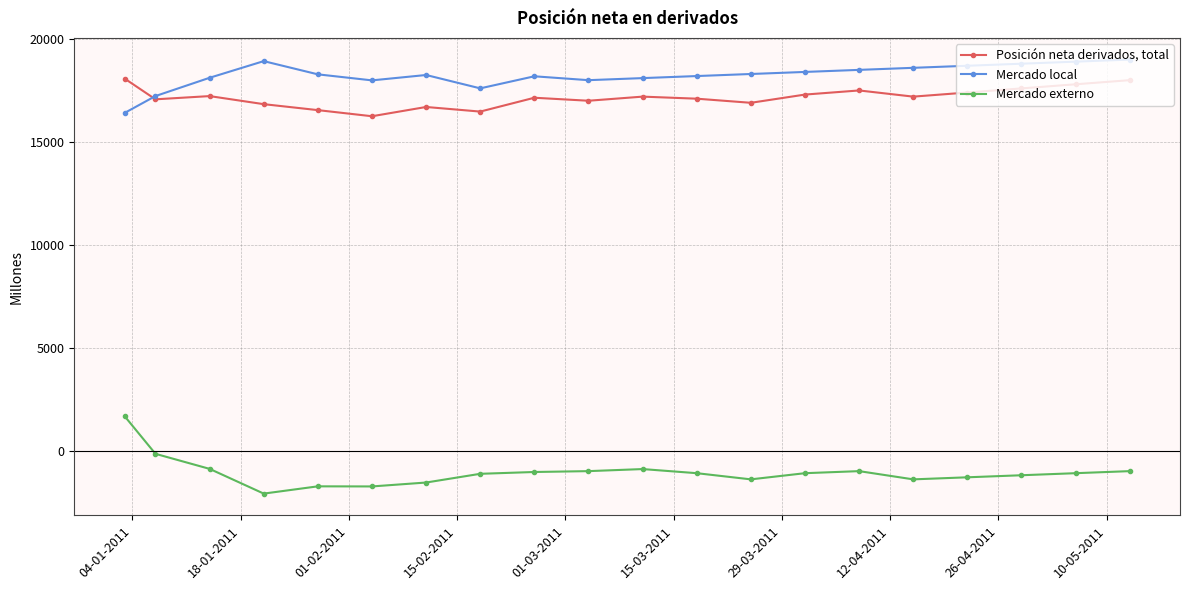

True or false: Mercado externo has more than 0 points higher than both neighbors.

True